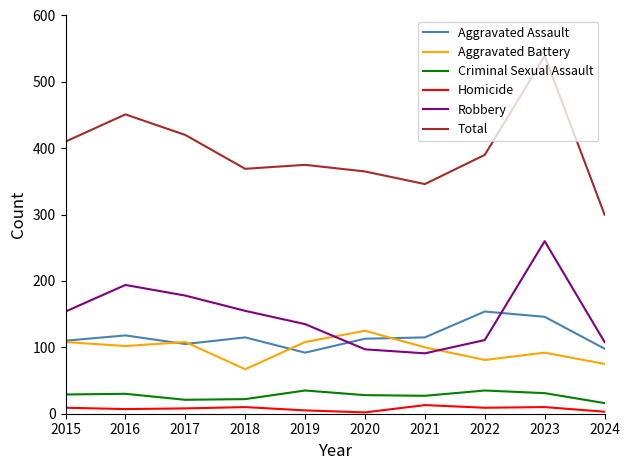

True or false: Criminal Sexual Assault has more than 1 points higher than both neighbors.

True